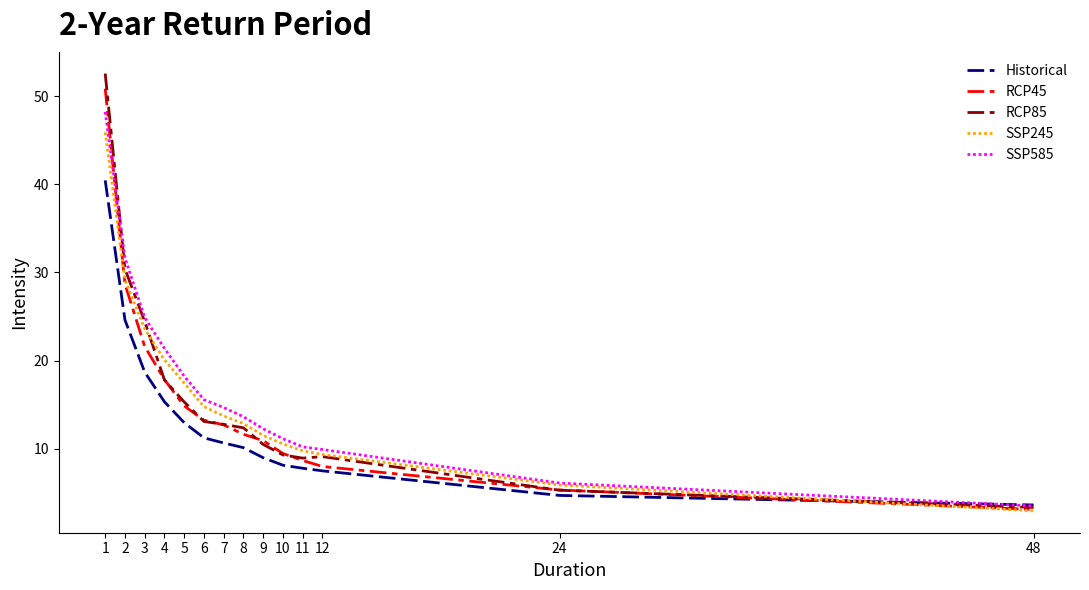

At which label does RCP85 reach its peak?

1